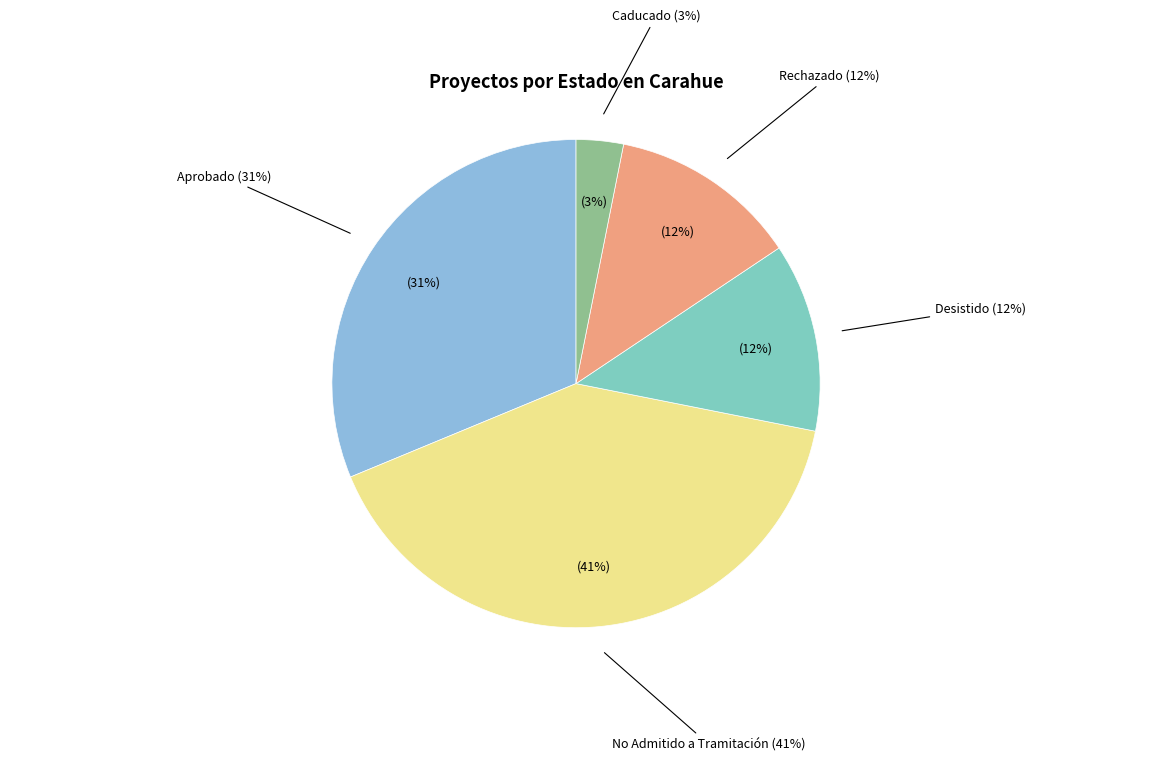

Count the number of slices in the pie.

5